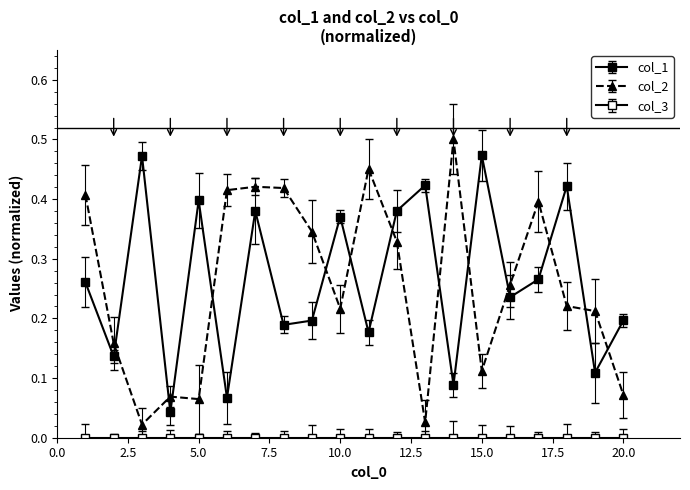

How many data points does each series have?

20